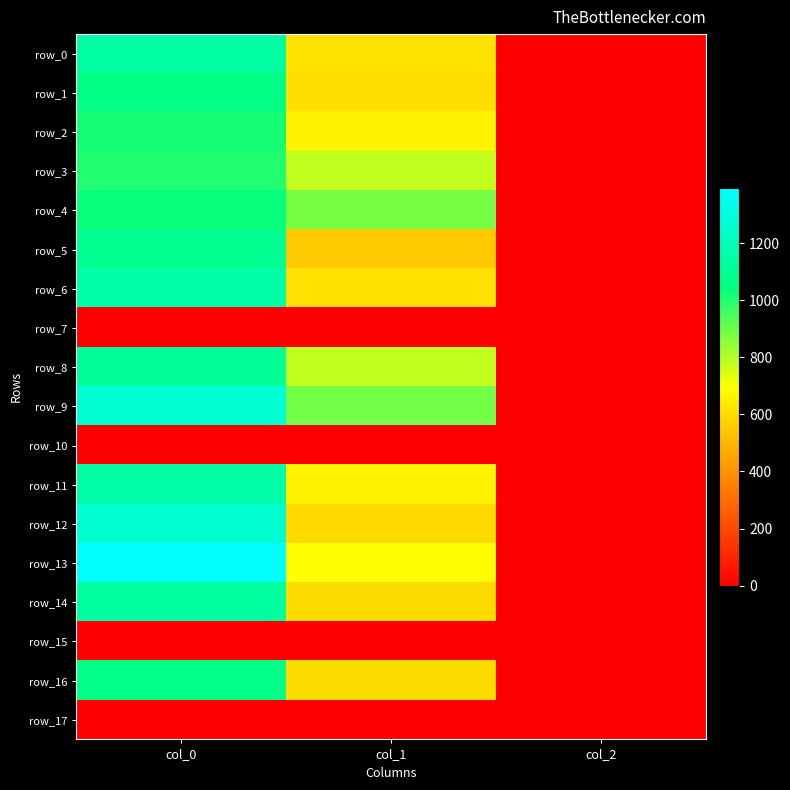

The row_10 series shows 0.0 at col_2. True or false?

True